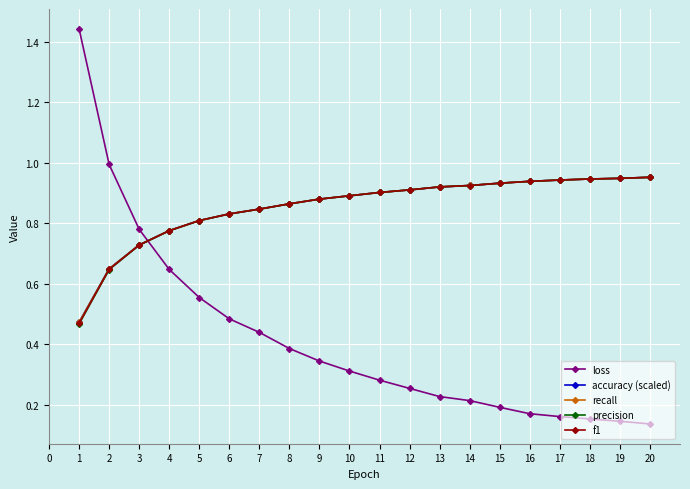

At which category is the sum across all series the highest?

20